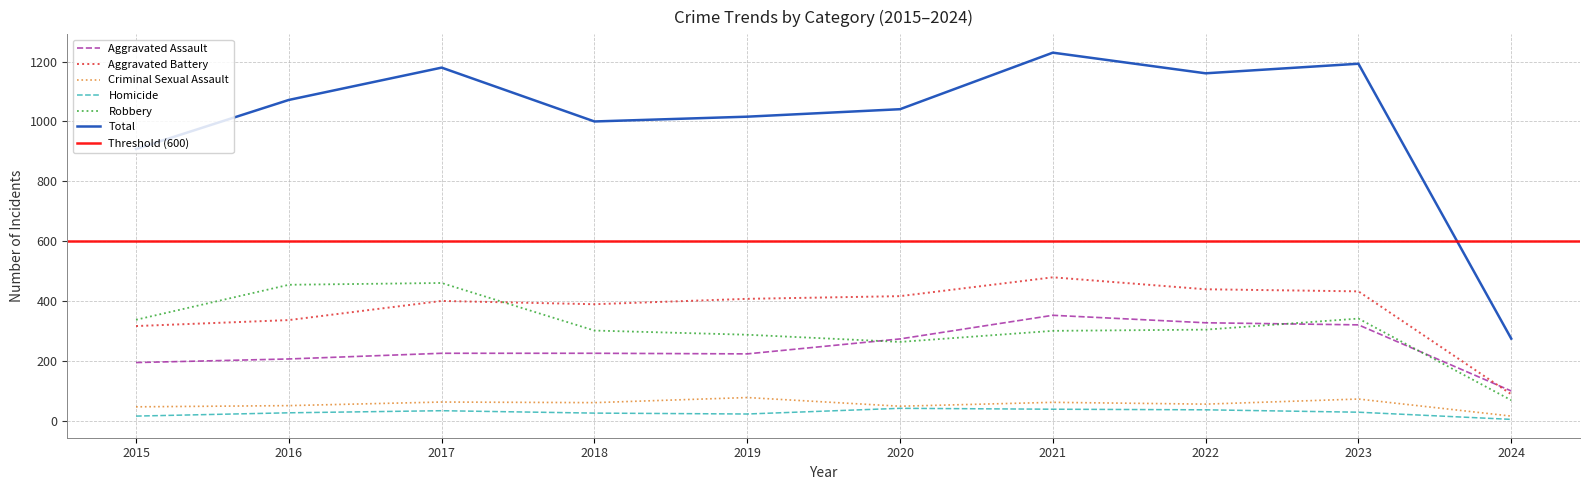

What is the highest value of the Aggravated Assault series?

352